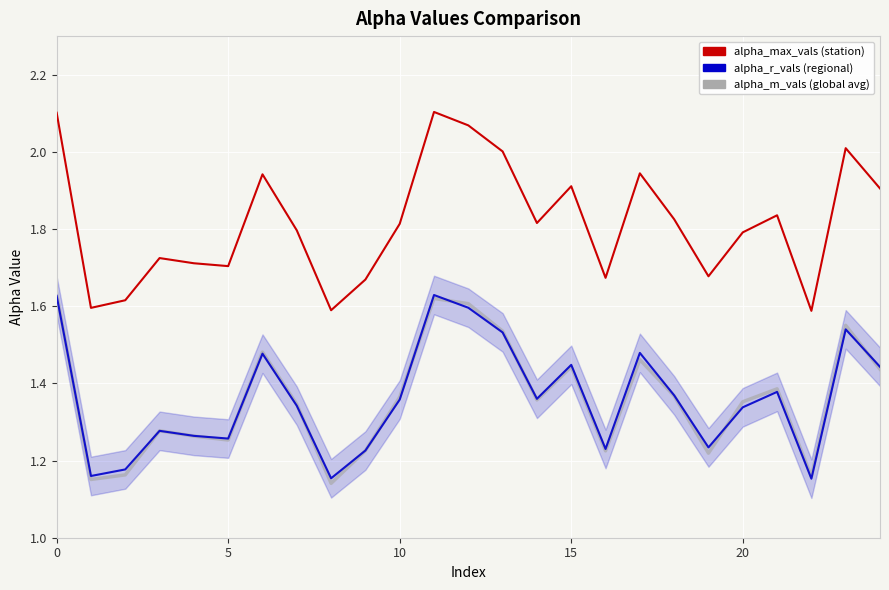

How many lines are shown in the chart?

3